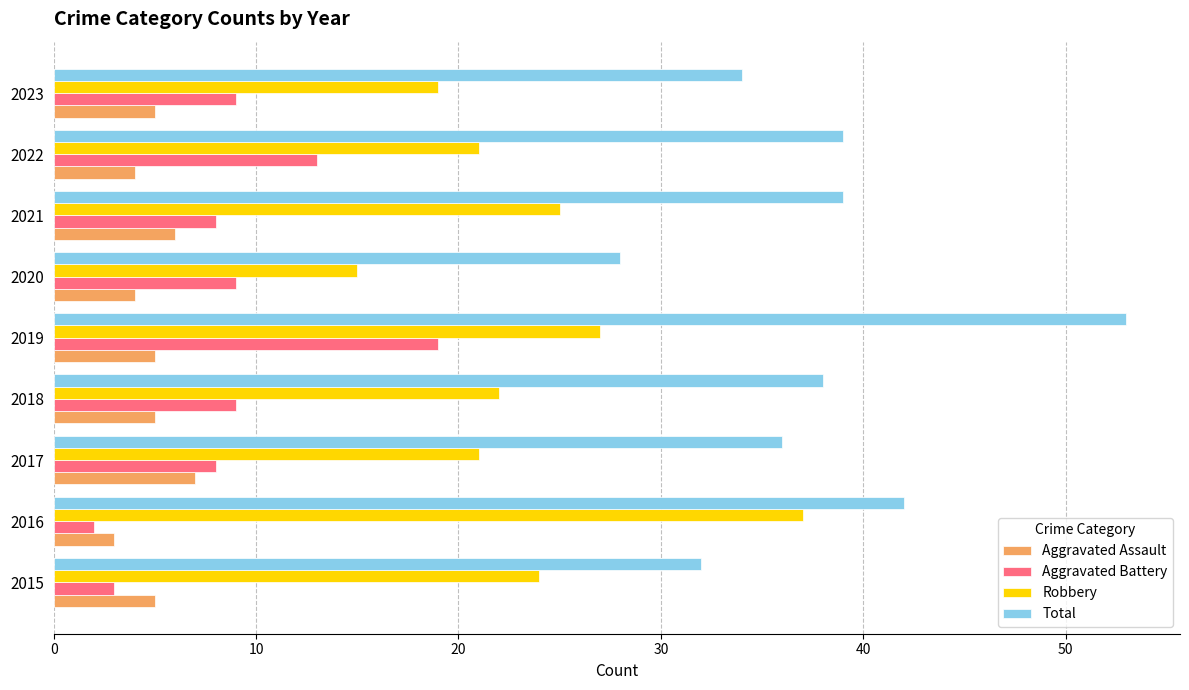

Which series has the largest total across all categories?

Total